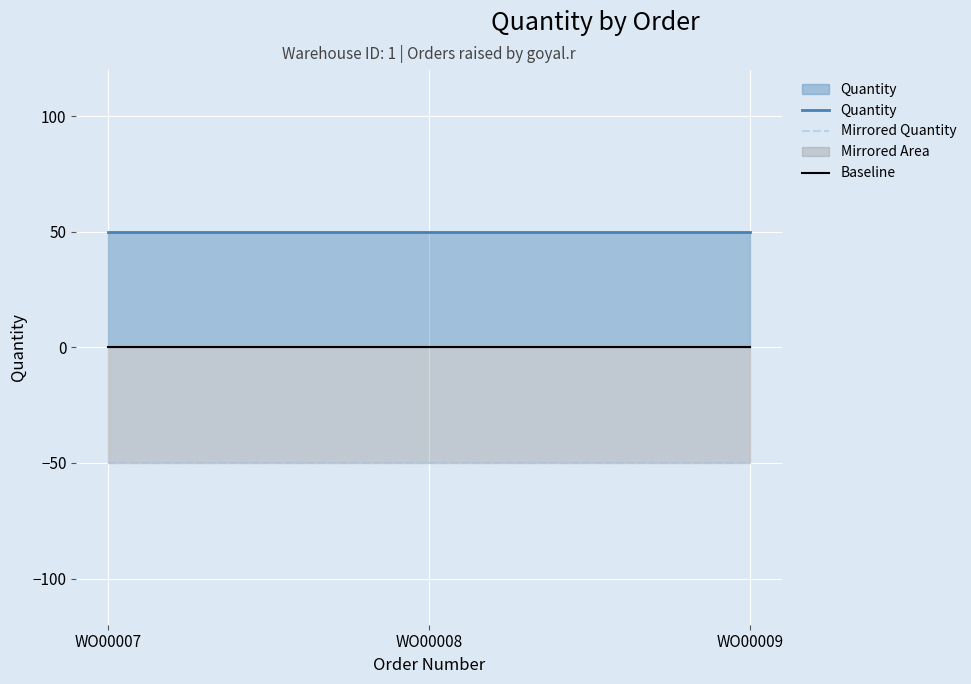

Is it true that Quantity equals 50 at WO00007?

True